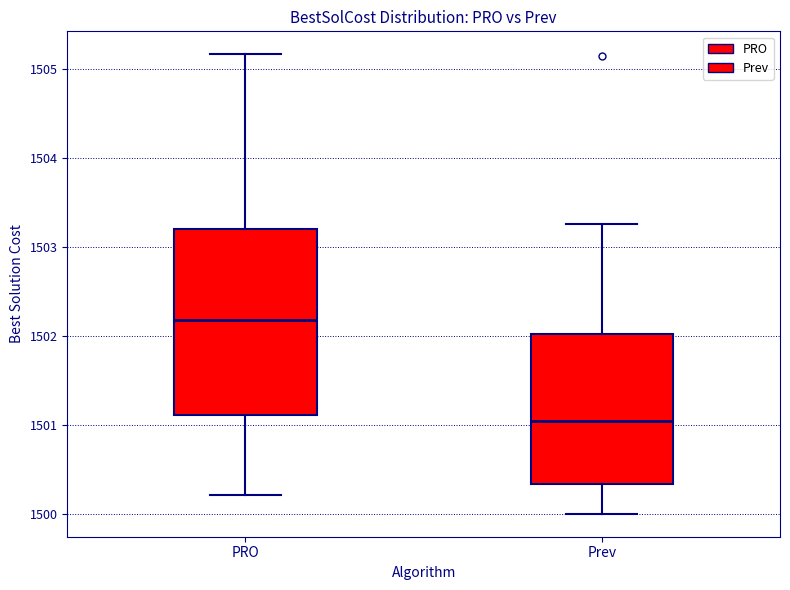

Which box has the highest median line?

PRO